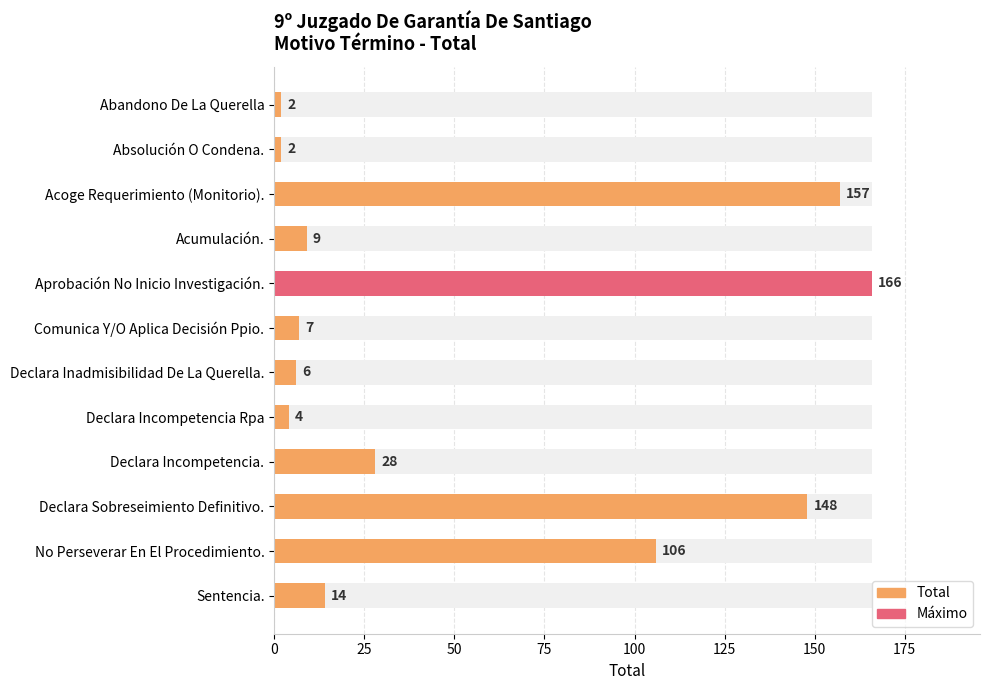

What is the minimum value shown in the chart?

2